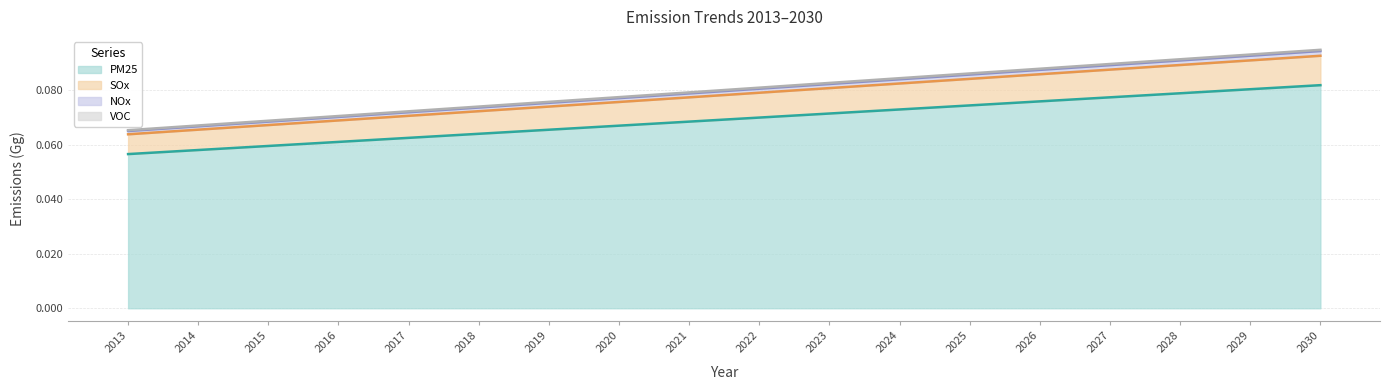

What is the lowest value of the VOC series?

0.1